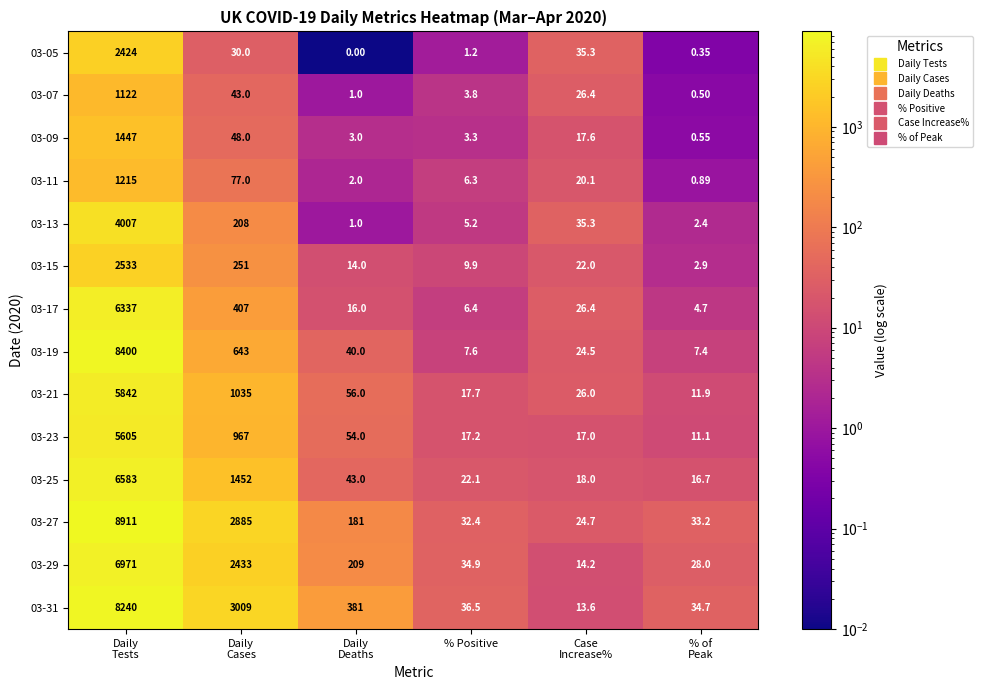

At which category does the chart reach its minimum across all series?

Daily
Deaths